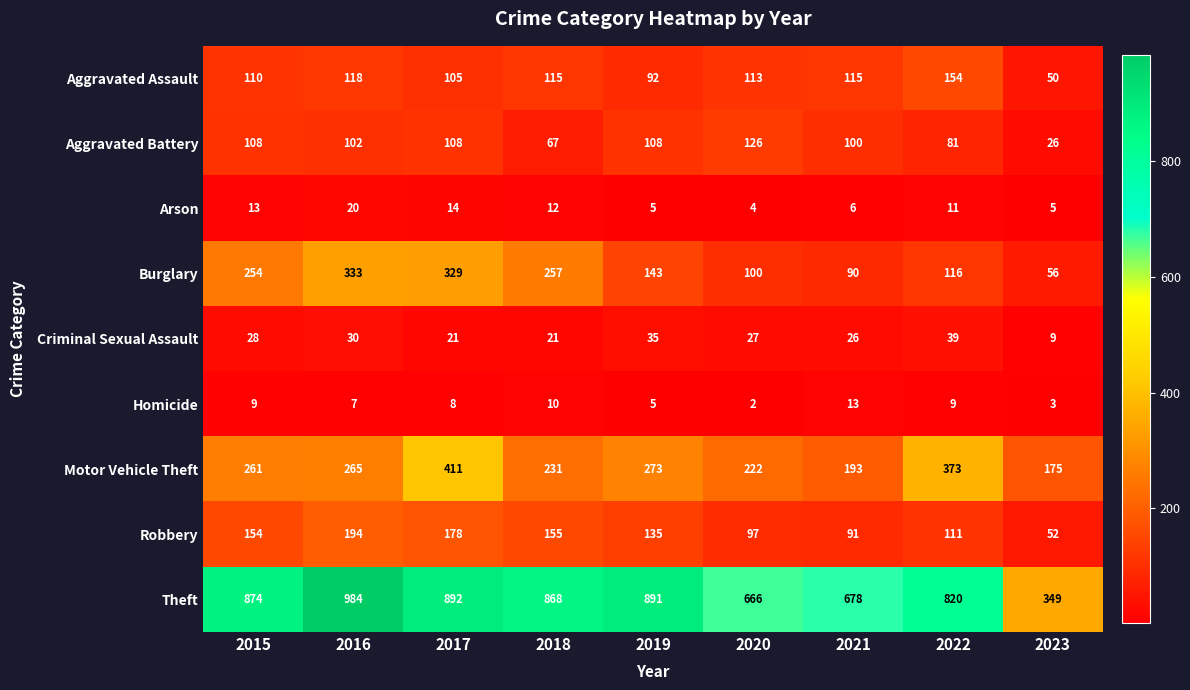

What is the greatest value displayed?

984